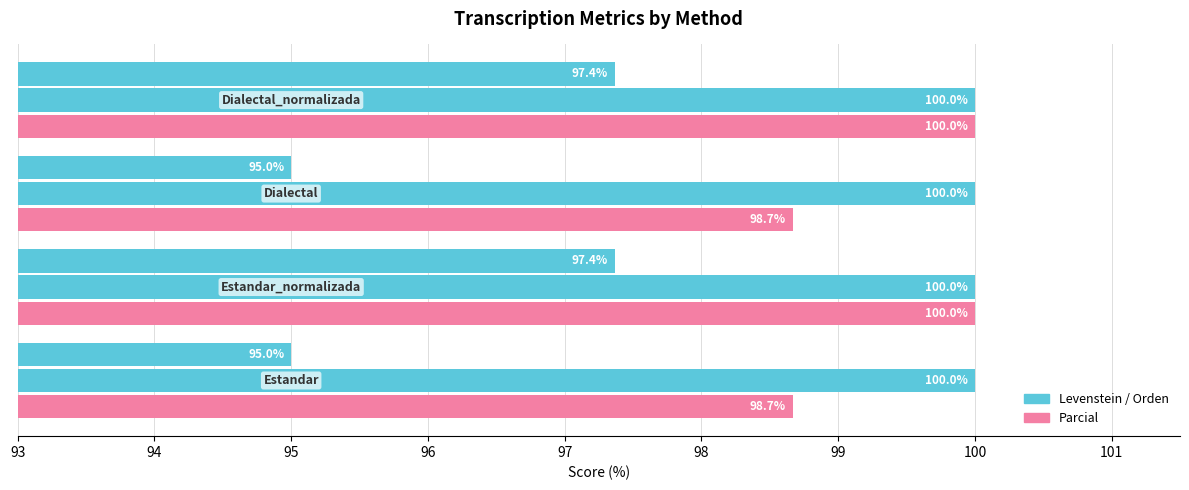

How many series are shown in this chart?

3